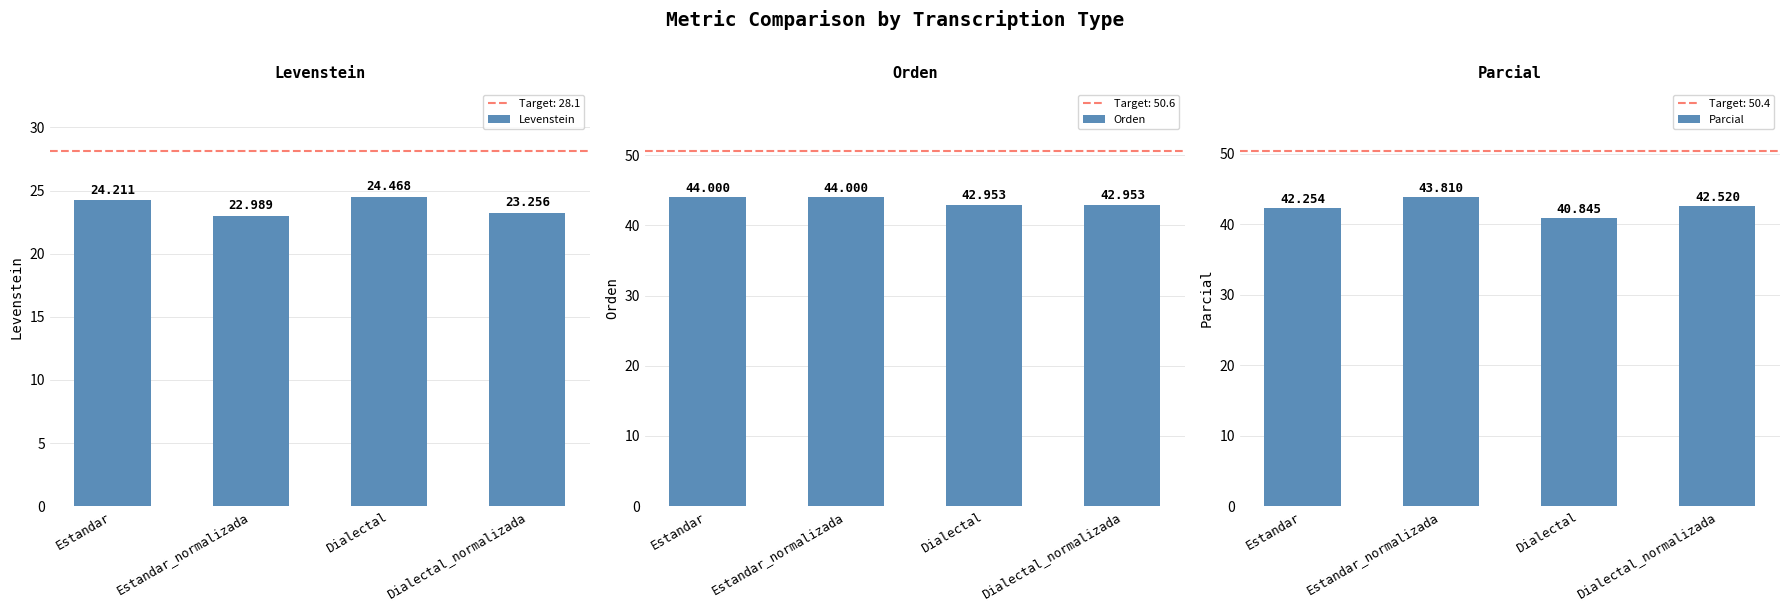

Rank the series at Dialectal_normalizada from highest to lowest value.

Orden, Parcial, Levenstein